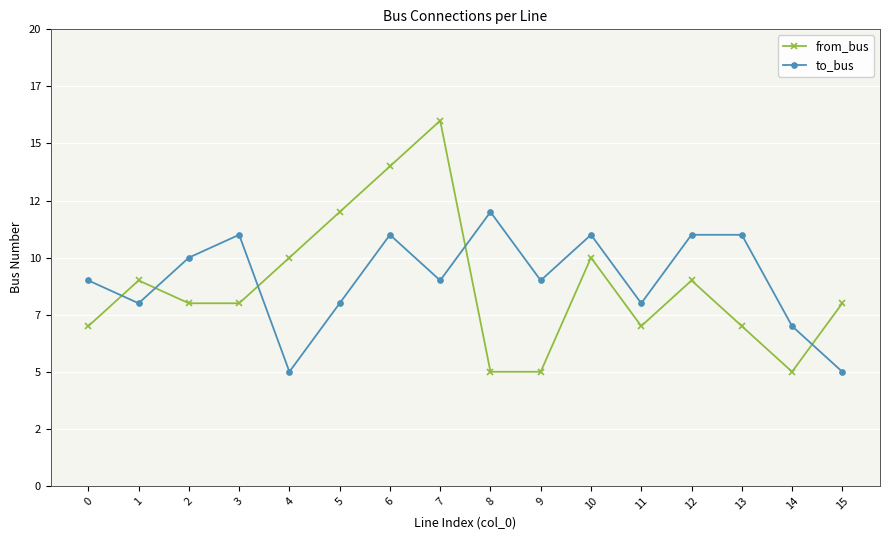

At which category does to_bus reach its first local peak?

3